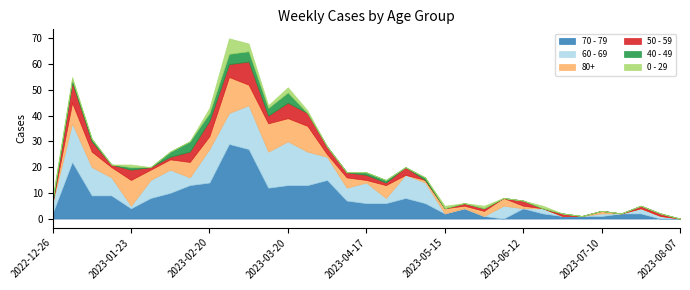

Does the chart display data point markers on the line(s)?

No